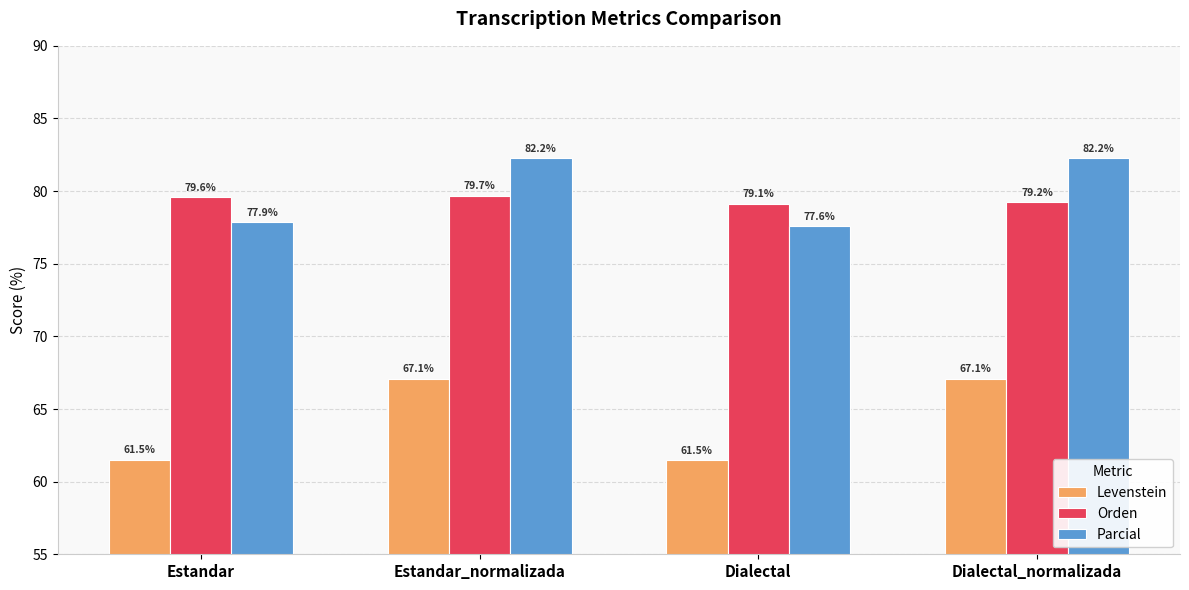

List the labels in order of Orden value, smallest first.

Dialectal, Dialectal_normalizada, Estandar, Estandar_normalizada